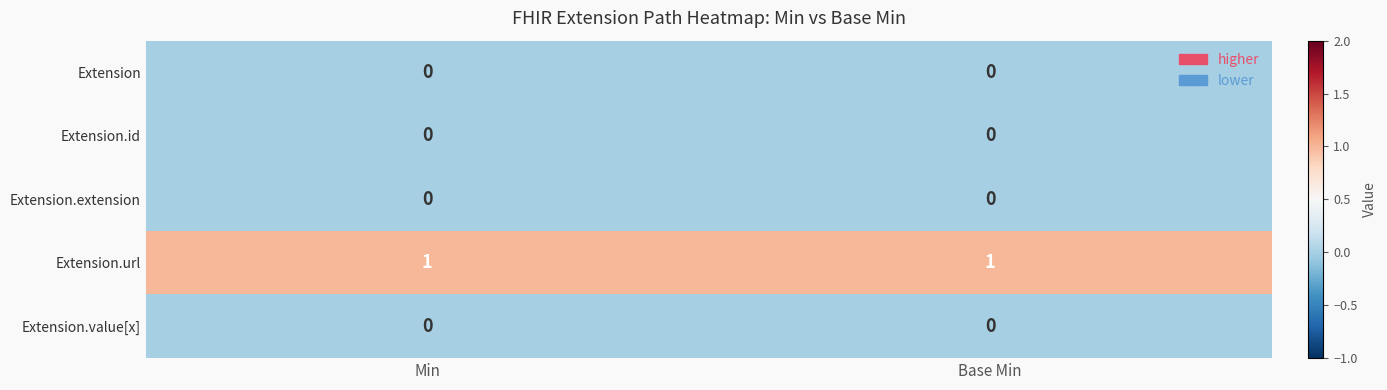

Is it true that Extension.url equals 0 at Base Min?

False